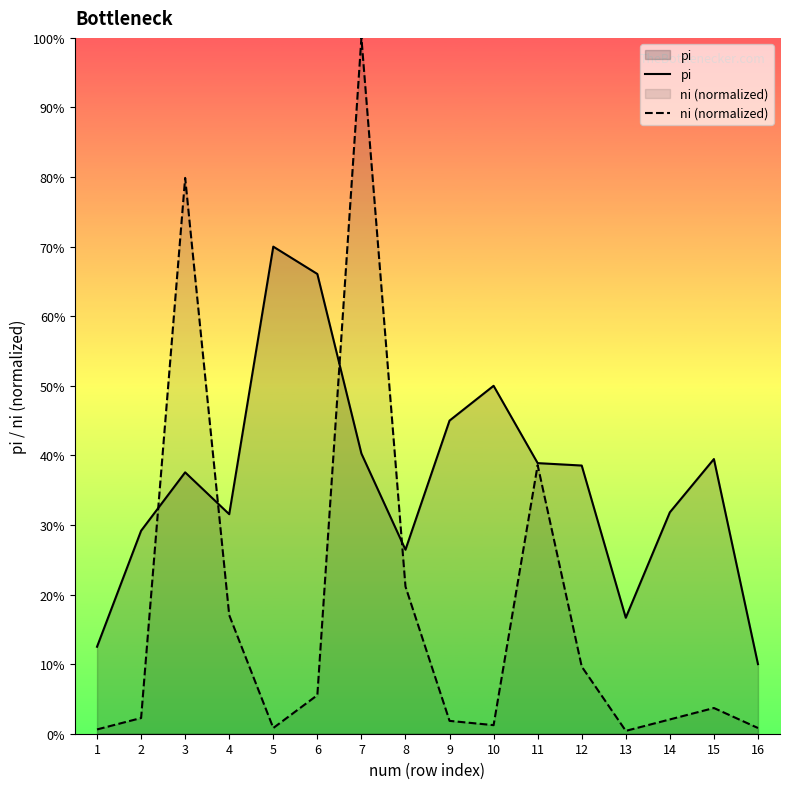

Where is the first local minimum for ni (normalized)?

5